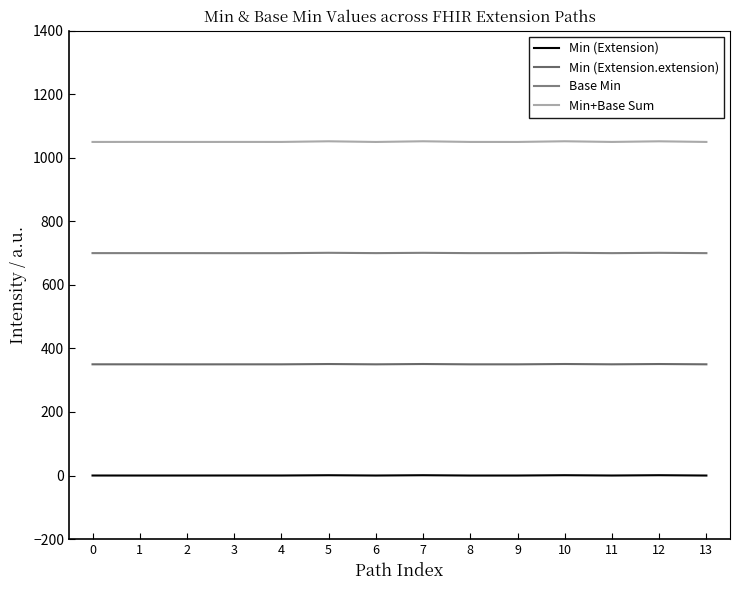

List the series in order of their peak value, highest first.

Min+Base Sum, Base Min, Min (Extension.extension), Min (Extension)